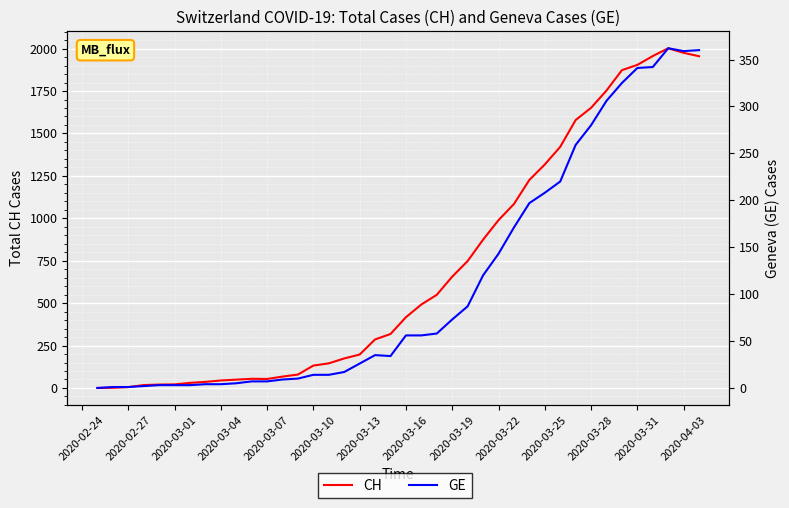

How many values in the CH series are below 417?

20